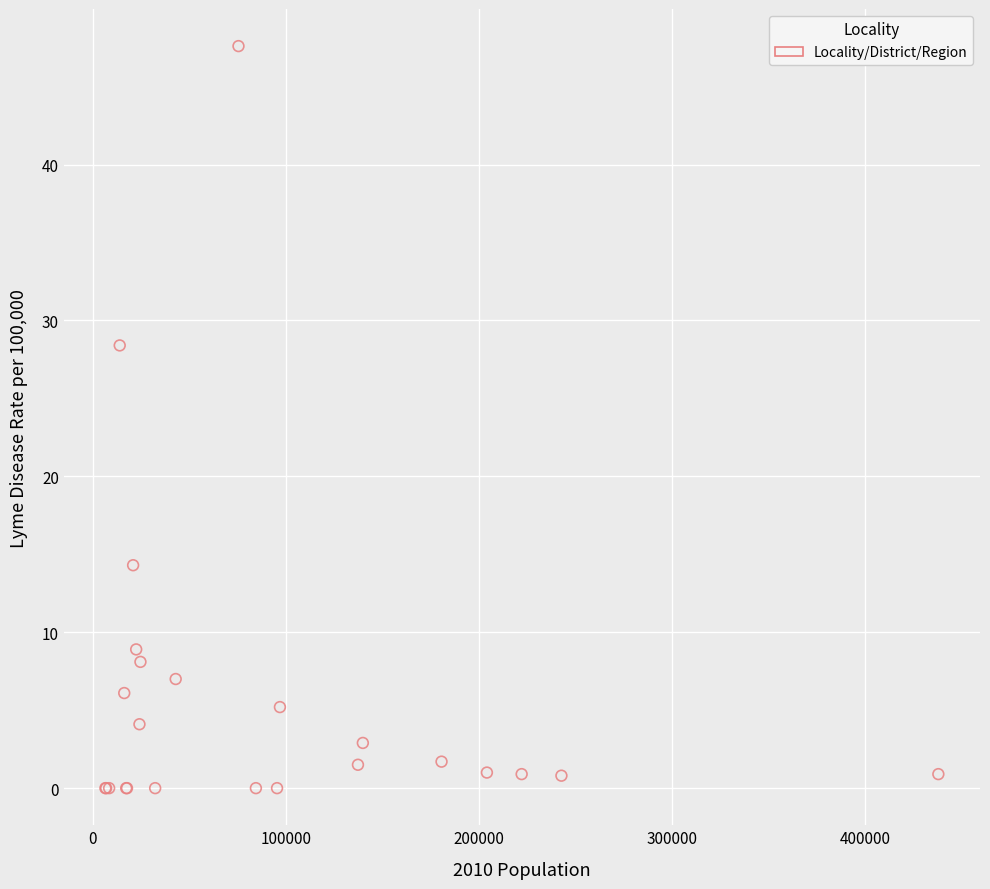

What Y value in the scatter plot is closest to 23?

28.4